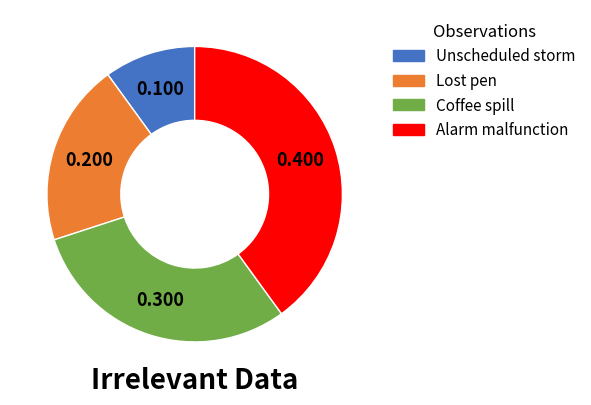

How many segments does this pie chart have?

4